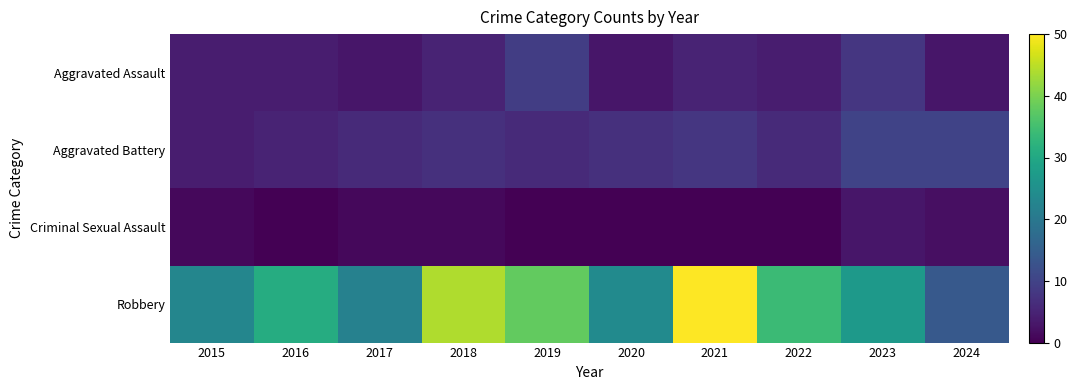

How many distinct data groups are displayed?

4